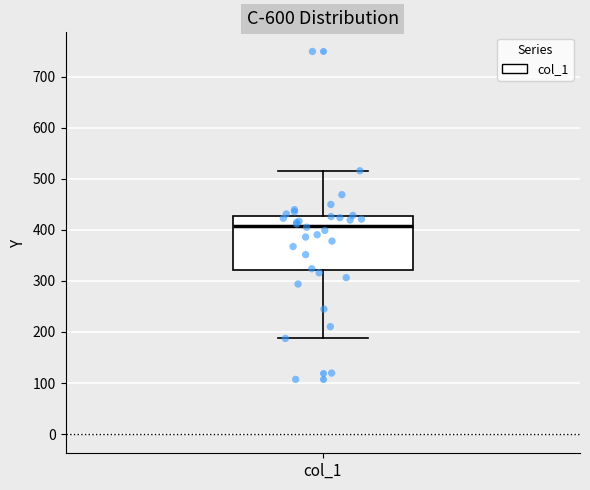

Read this box plot against the y-axis: the position of the median line, the range covered by the box, and the ends of both whiskers. The values are not printed on the chart, so give them approximately, as read against the axis.

median 410, box 320 to 430, whiskers 190 to 520